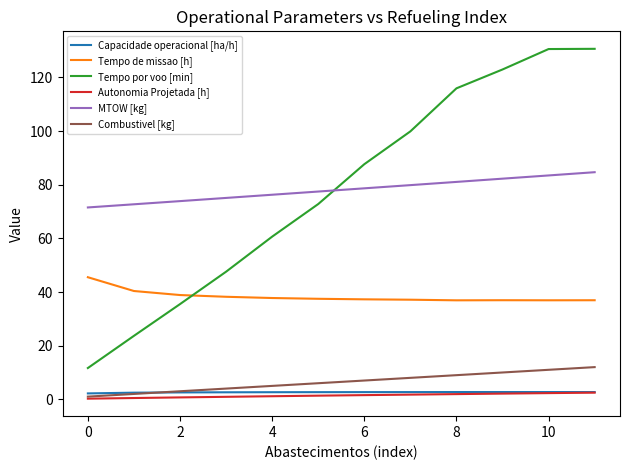

What is the lowest value of the Tempo de missao [h] series?

36.9